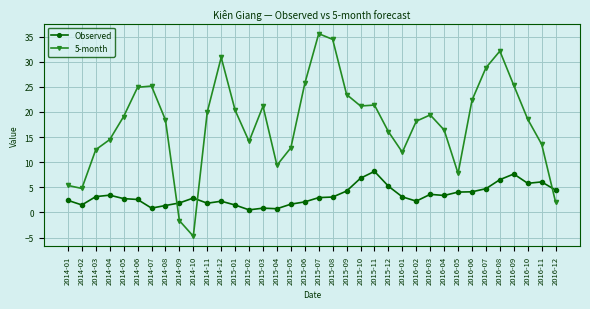

What is the difference between the maximum and second lowest values in the Observed series?

7.4